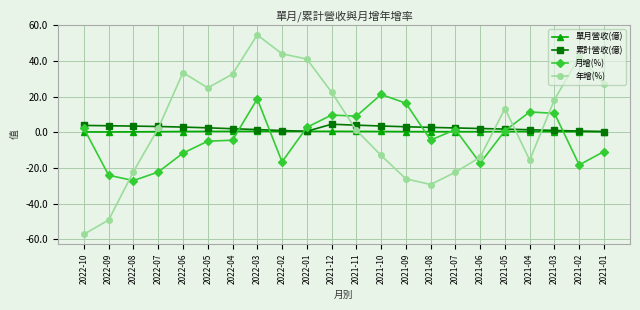

The value of 月增(%) at 2022-04 is -4.5. True or false?

True